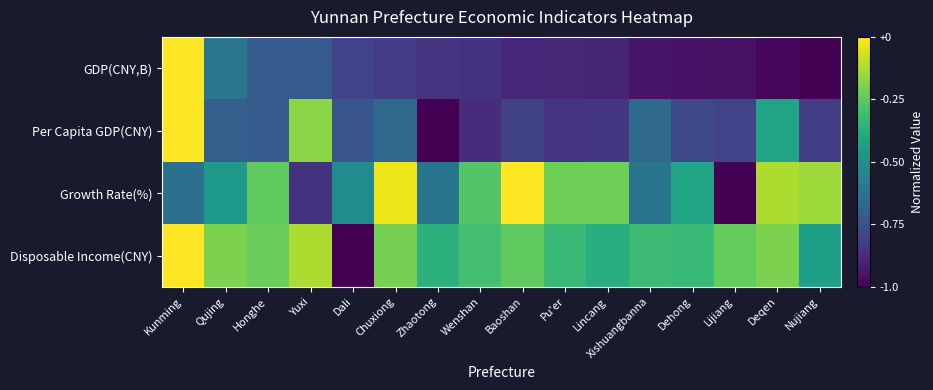

Which series changed the most between Wenshan and Baoshan?

Growth Rate(%)